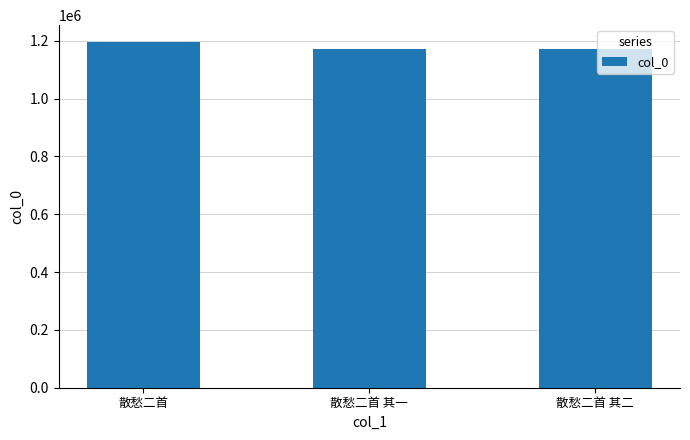

What is the difference between the second highest and minimum values?

1